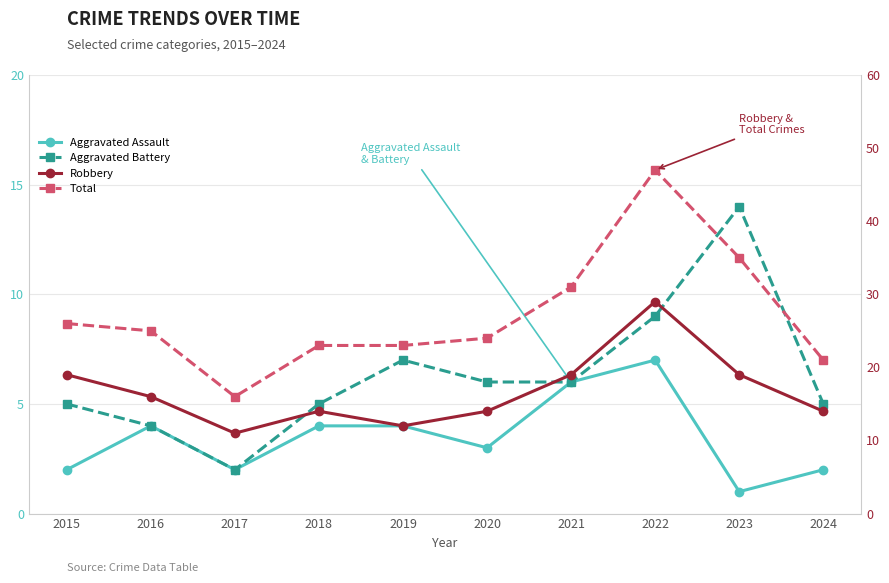

What is the sum of the Aggravated Assault values at 2019 and 2023?

5